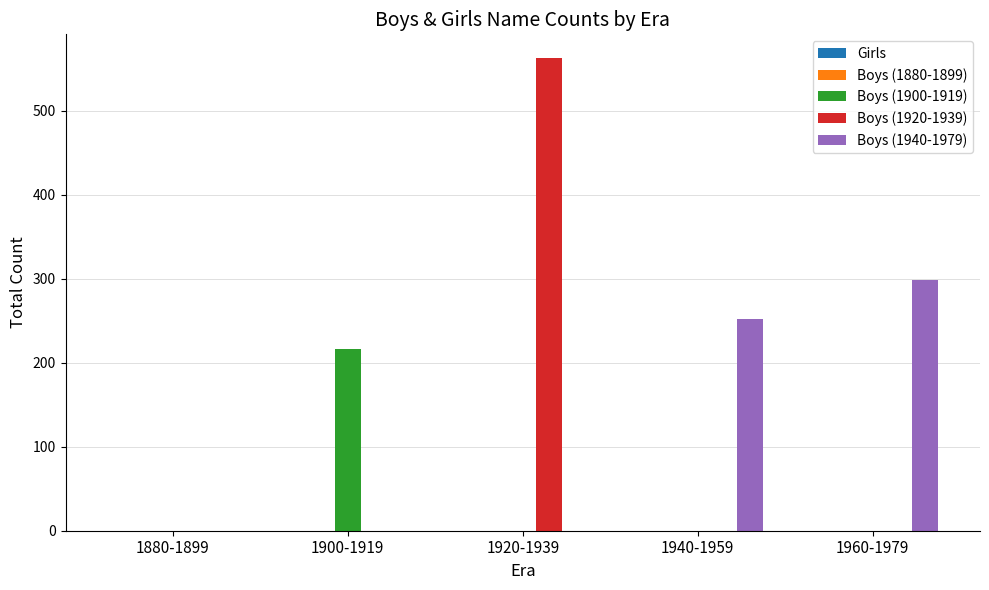

What is the average value of the Boys (1900-1919) series?

43